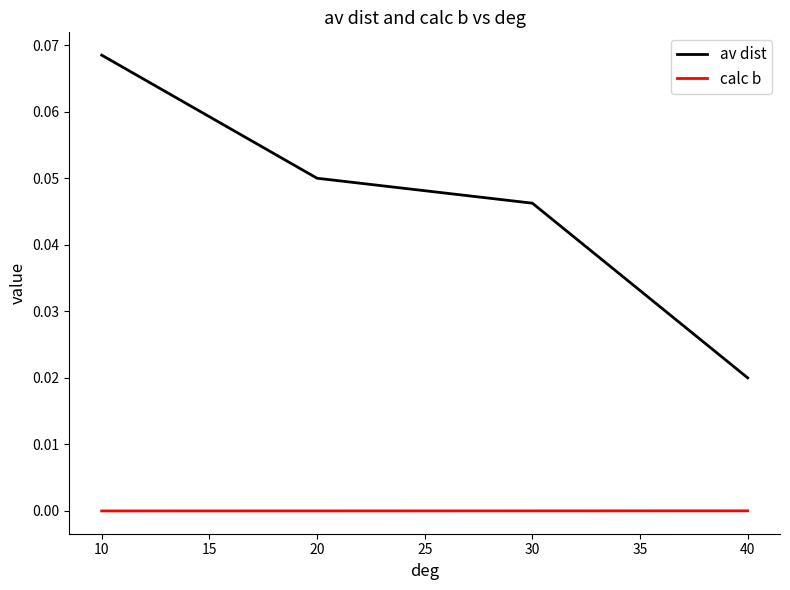

List the series in order of their overall mean, lowest first.

calc b, av dist